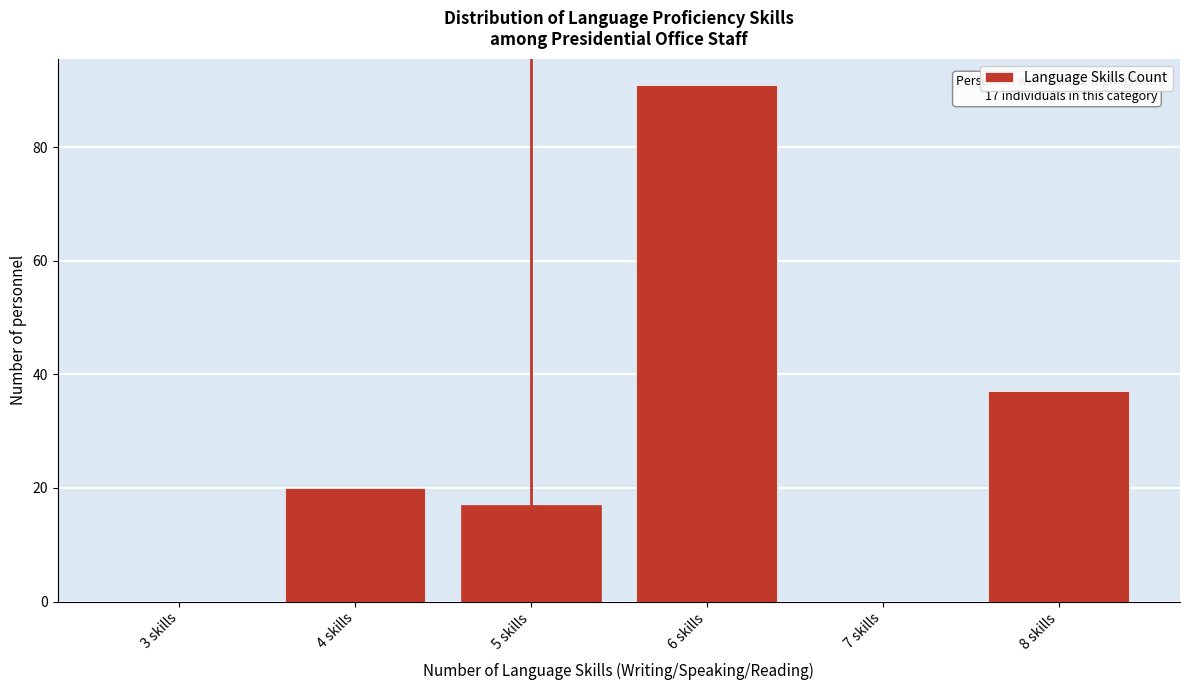

Reading left to right, list all the values displayed in this chart.

3 skills=0	4 skills=20	5 skills=17	6 skills=91	7 skills=0	8 skills=37